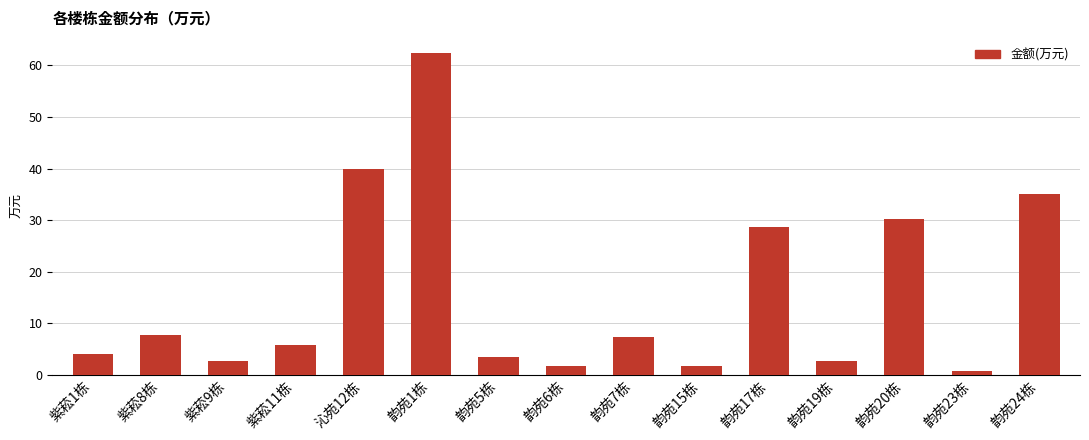

Is it true that the value at 韵苑24栋 is 52.1?

False